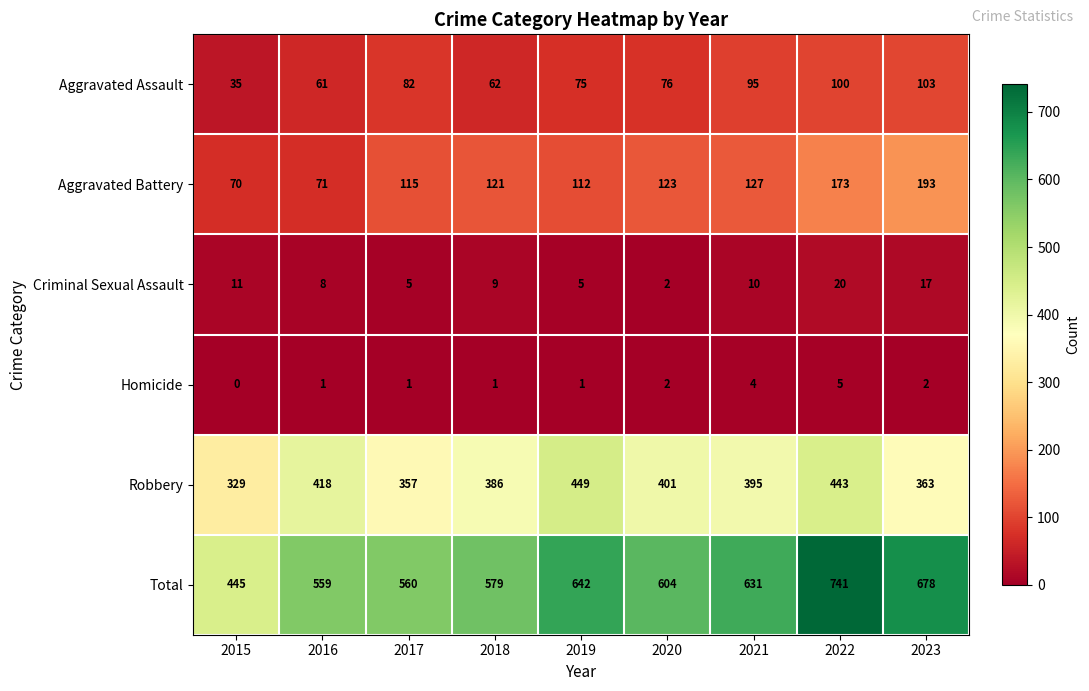

The Aggravated Battery series shows 24 at 2016. True or false?

False